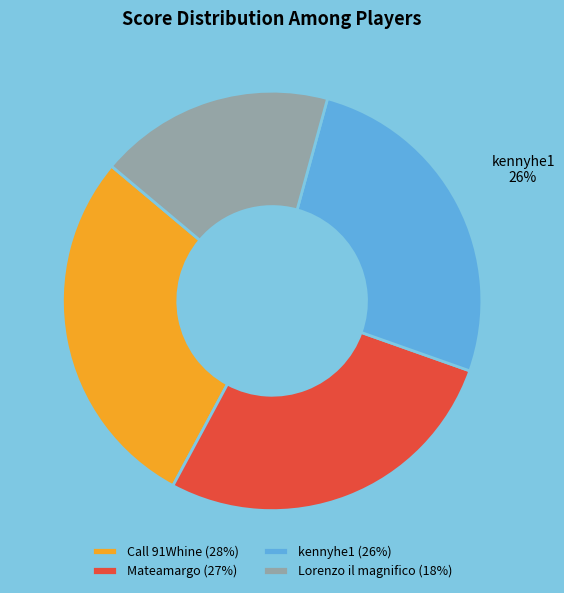

What is the largest slice in the pie chart?

Call 91Whine